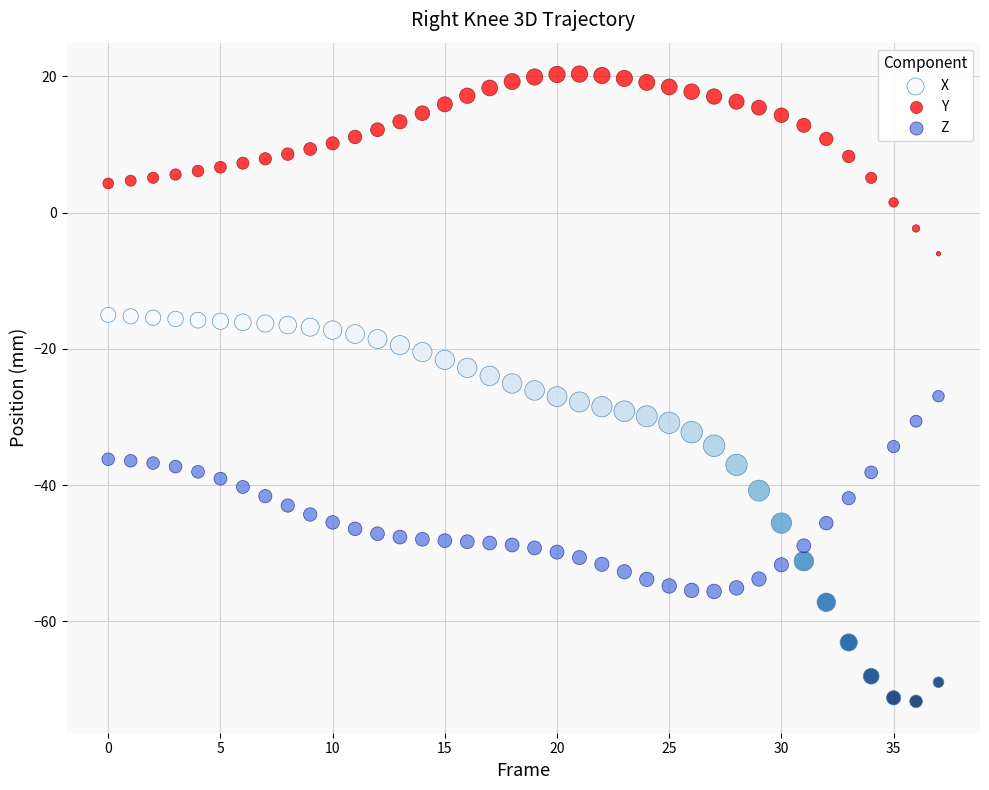

Which series reaches the minimum Y coordinate?

X